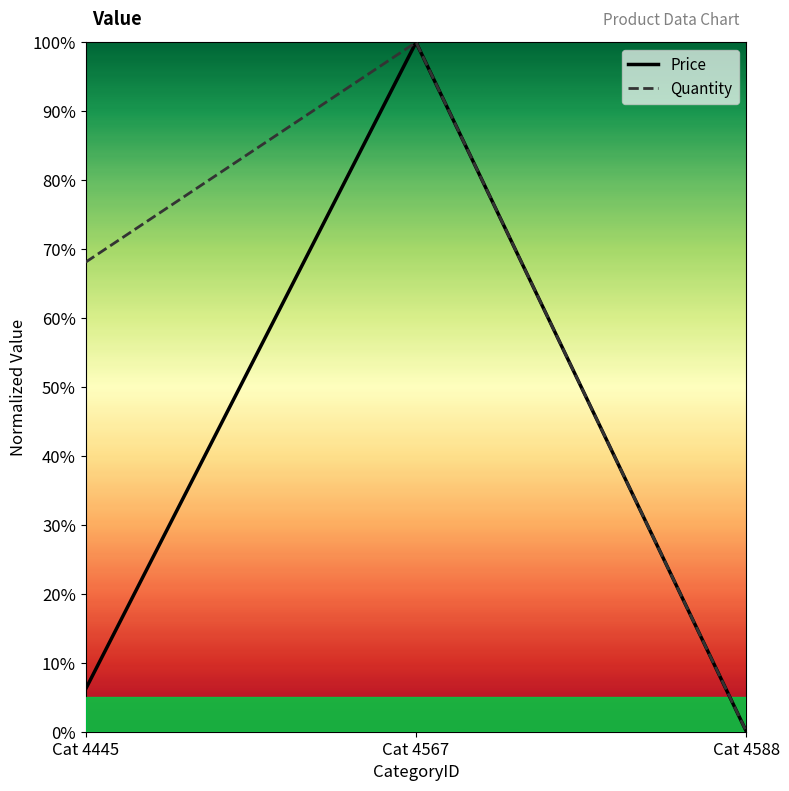

What are all the series names shown in the legend?

Price, Quantity